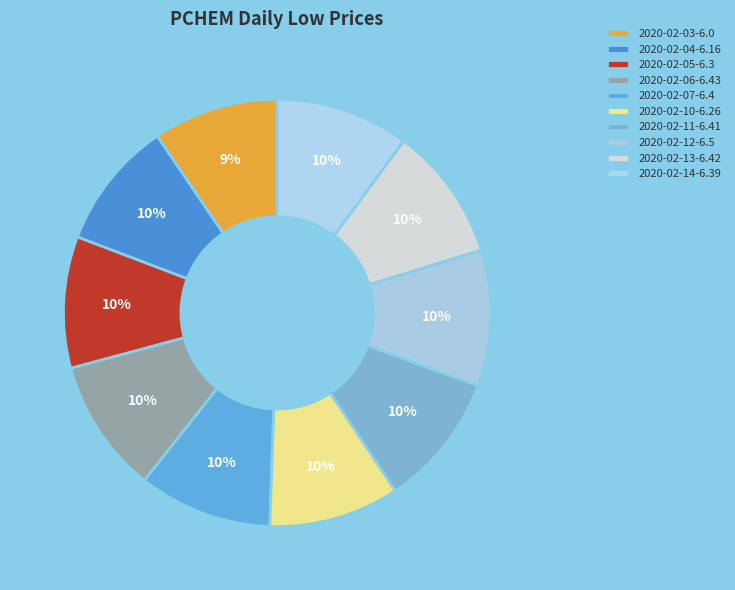

How many slices are in this pie chart?

10